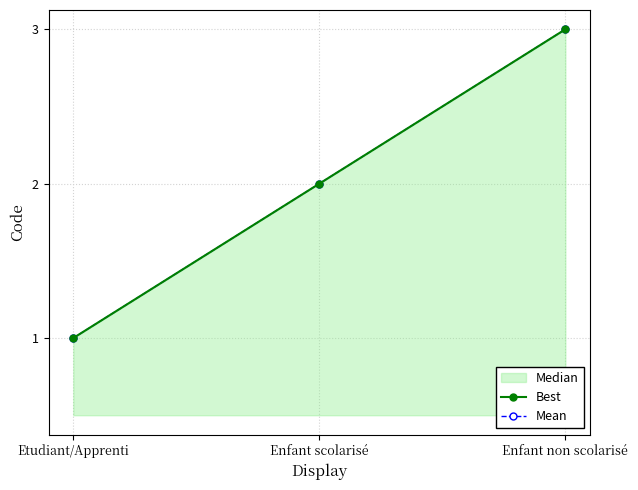

Does the chart display data point markers on the line(s)?

Yes